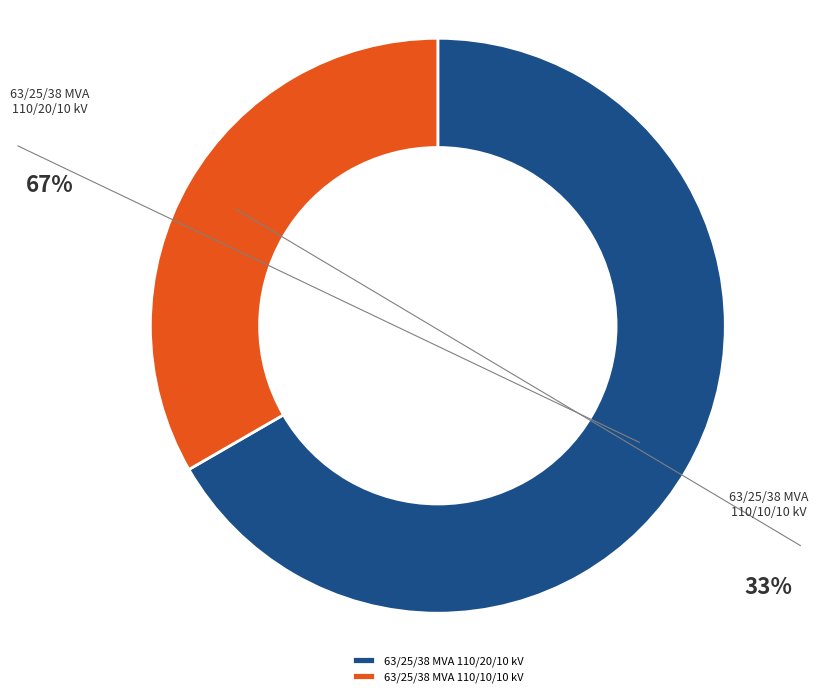

Which category has the biggest portion of the pie?

63/25/38 MVA 110/20/10 kV